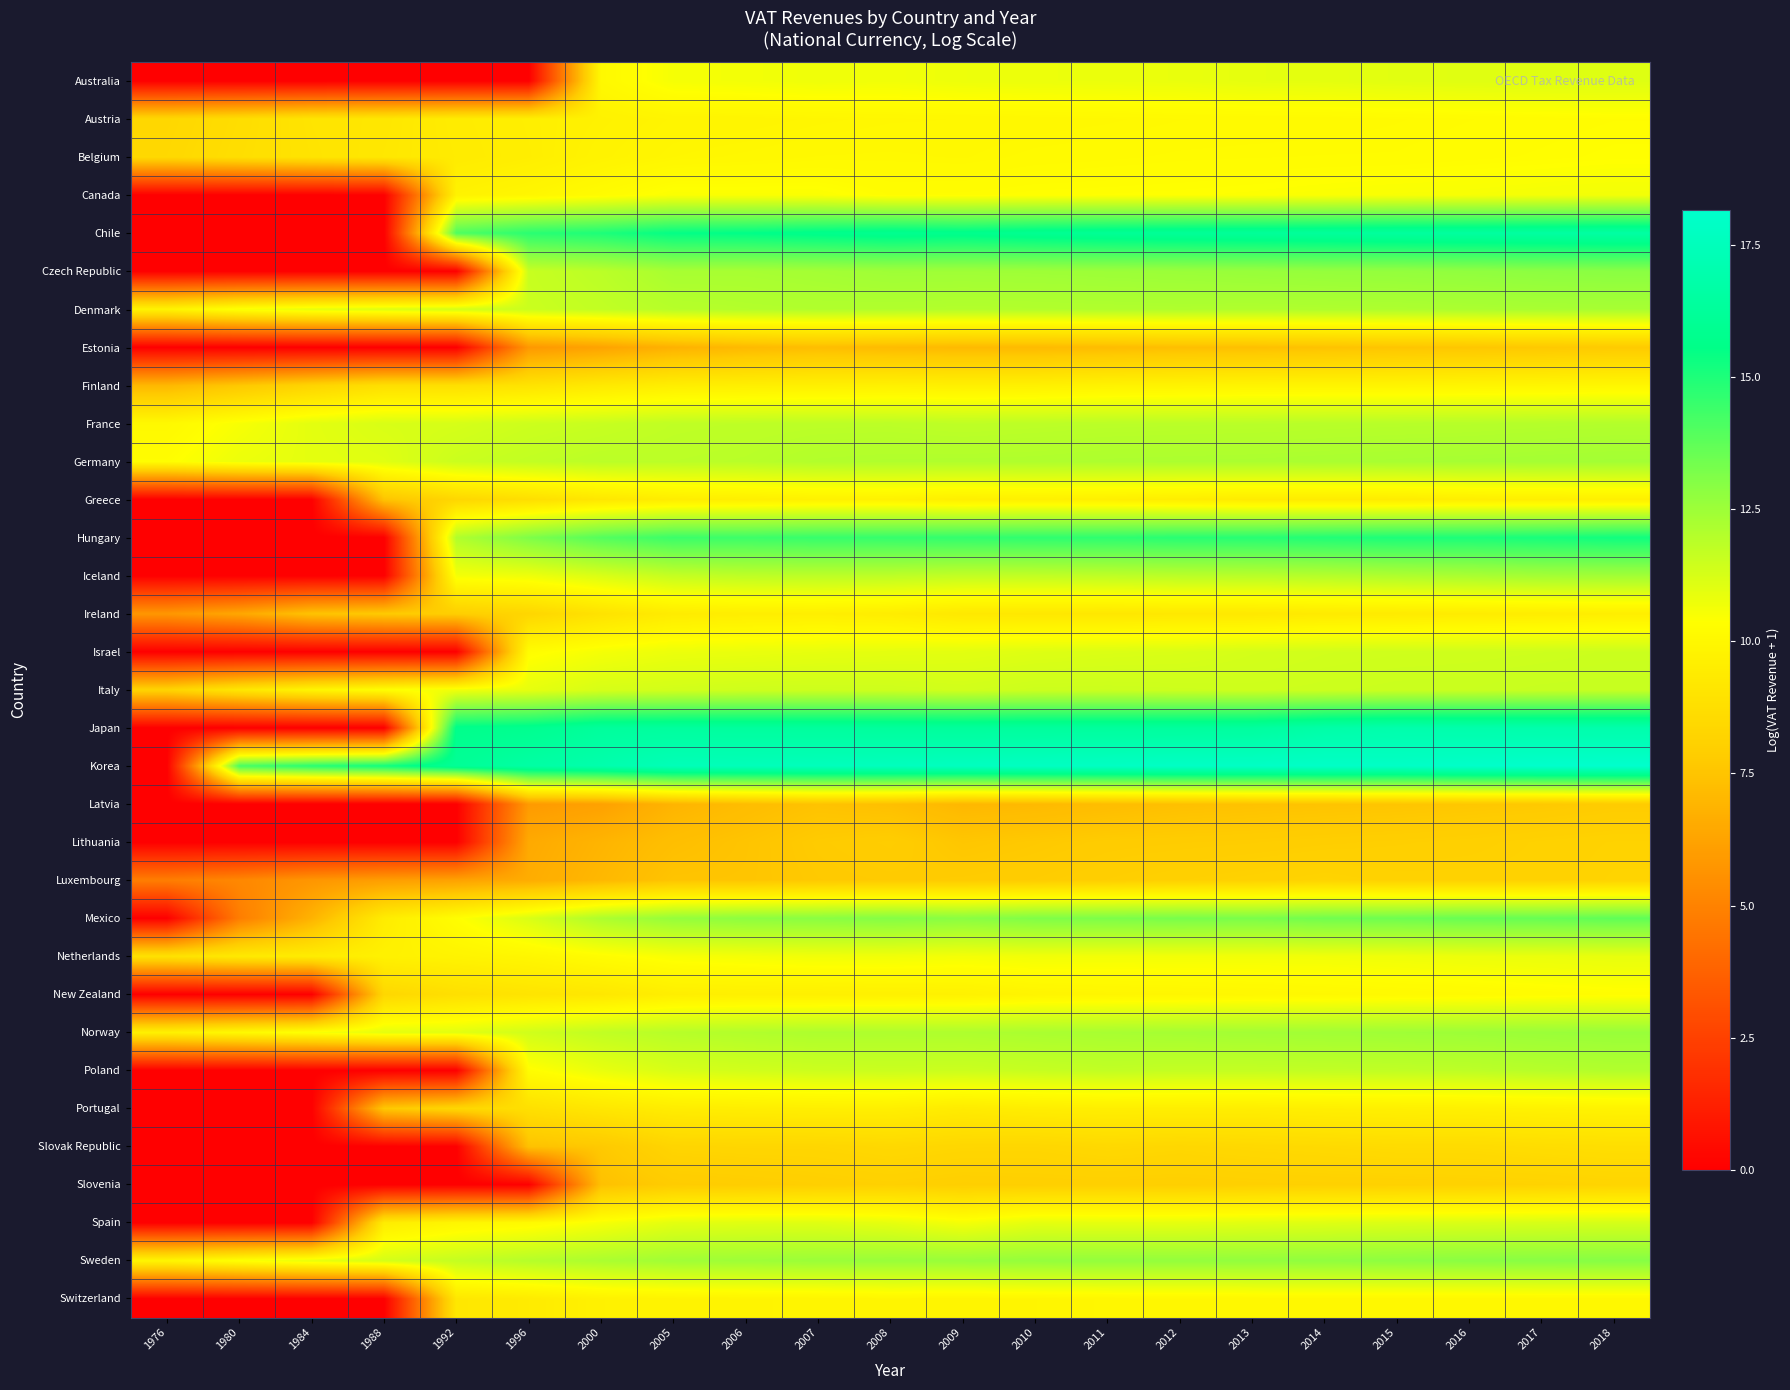

What is the spread (max minus min) of values at 2005?

10.6